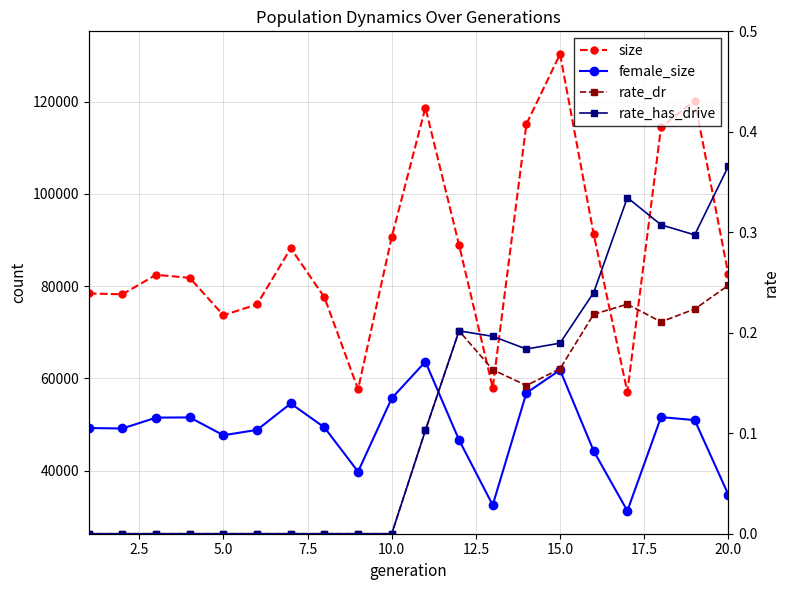

Which series has the largest total across all categories?

size